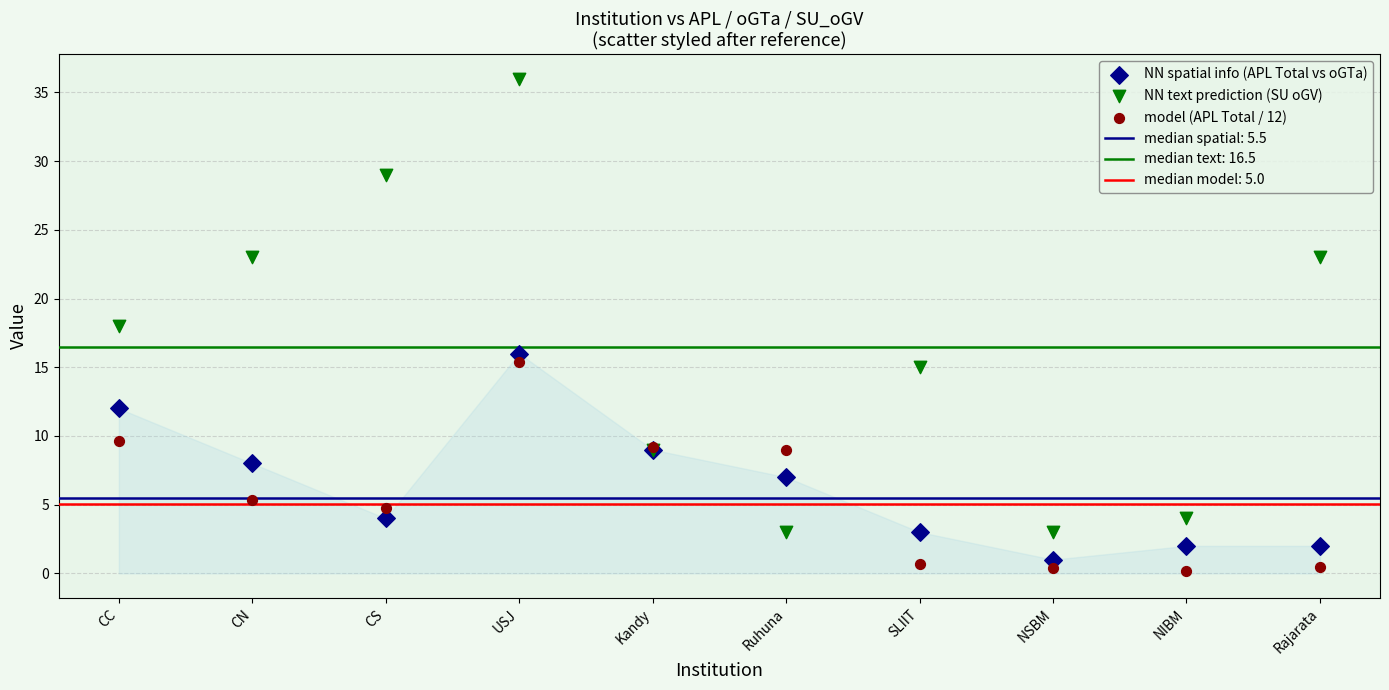

Which series contains the highest Y value?

NN text prediction (SU oGV)